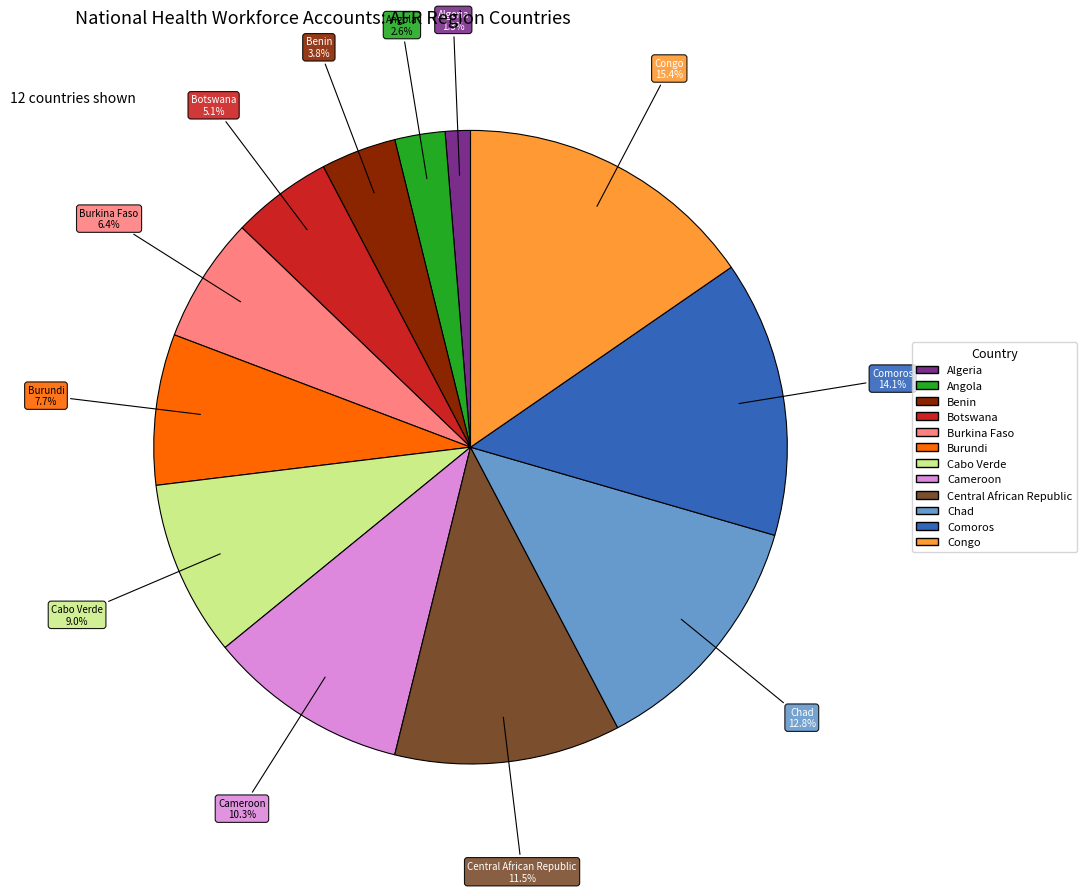

Between Congo and Botswana, which is larger?

Congo